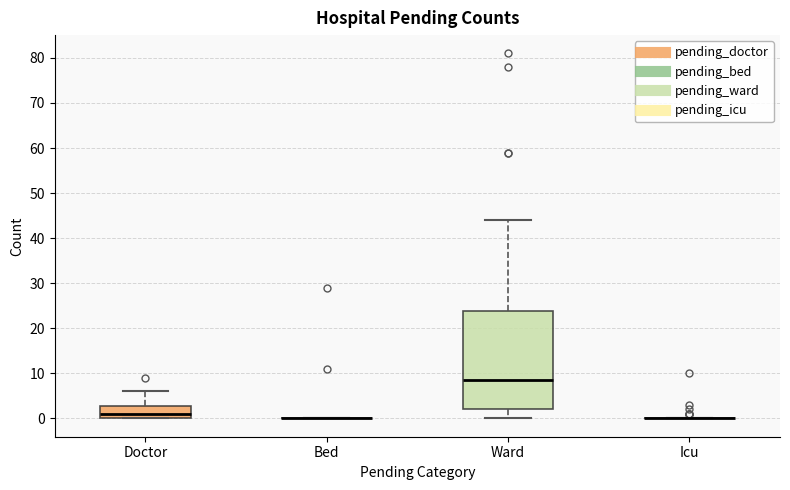

Where is the lower edge of the box for Ward on the y-axis? The values are not printed on the chart, so give them approximately, as read against the axis.

2